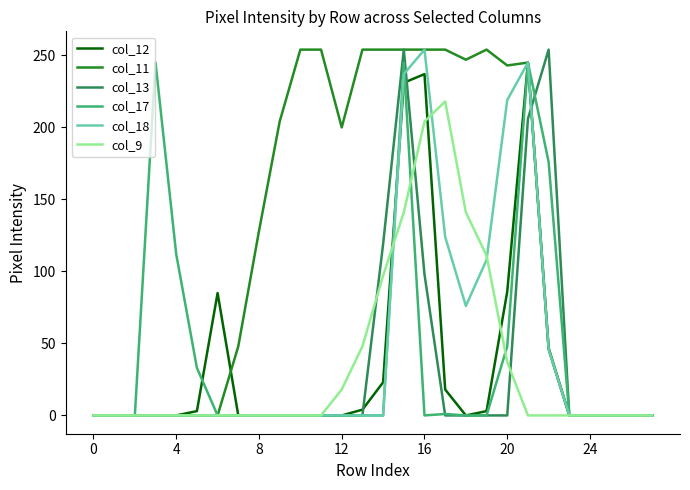

Which series has the largest total across all categories?

col_11